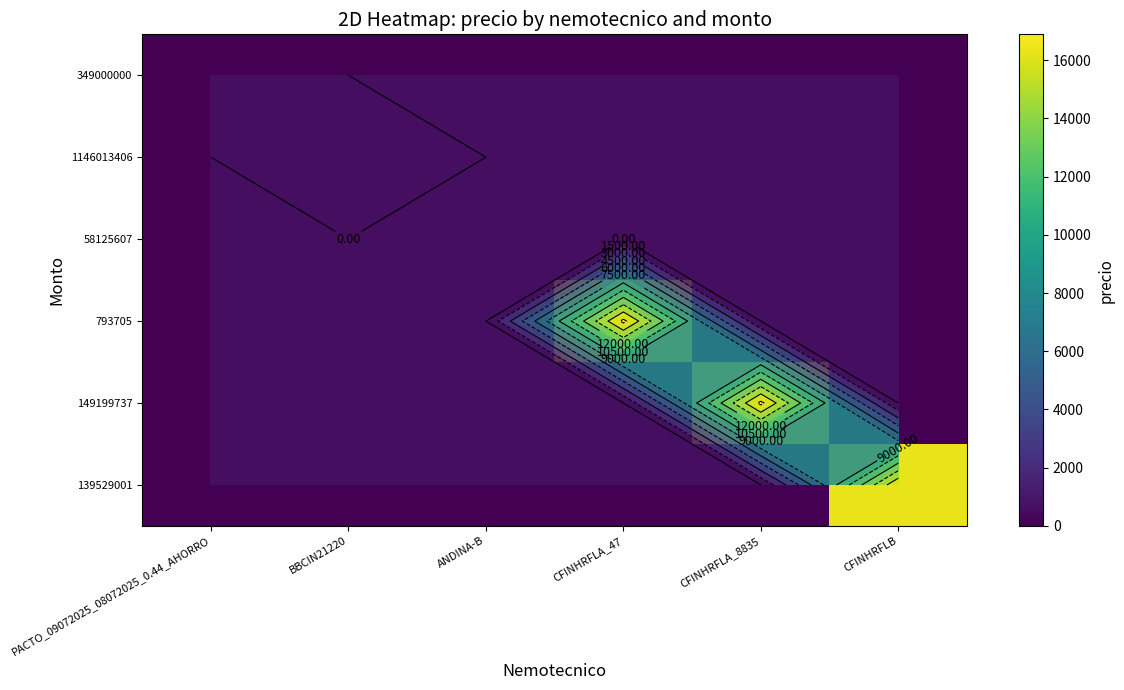

True or false: 149199737 has a value of -7763.1 at ANDINA-B.

False